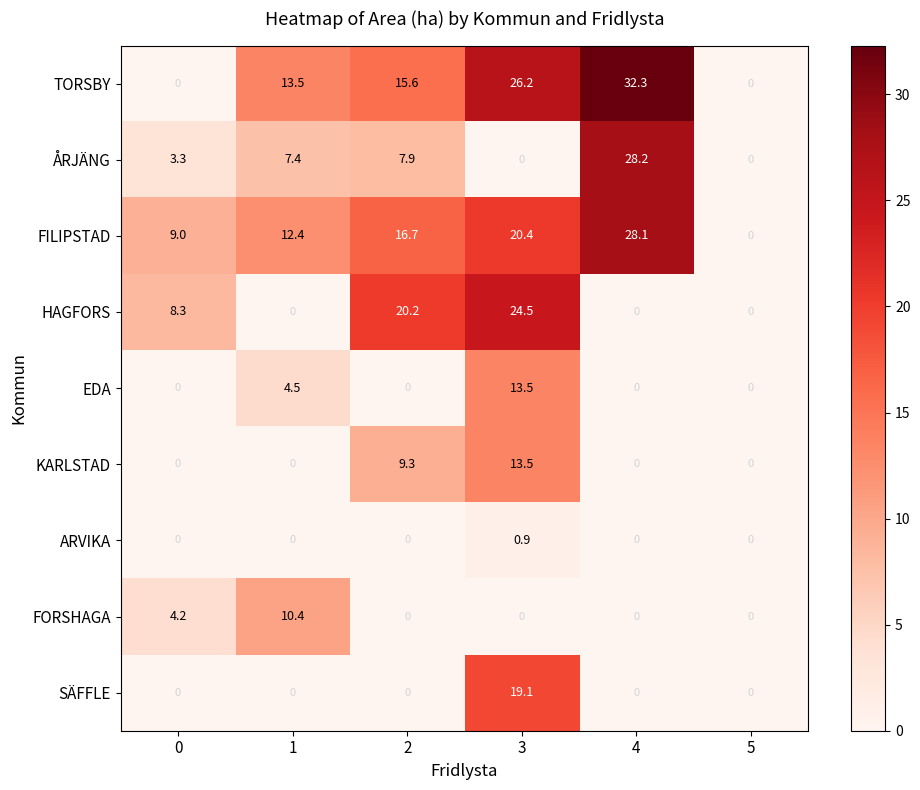

What is the total value across all series at 4?

88.6